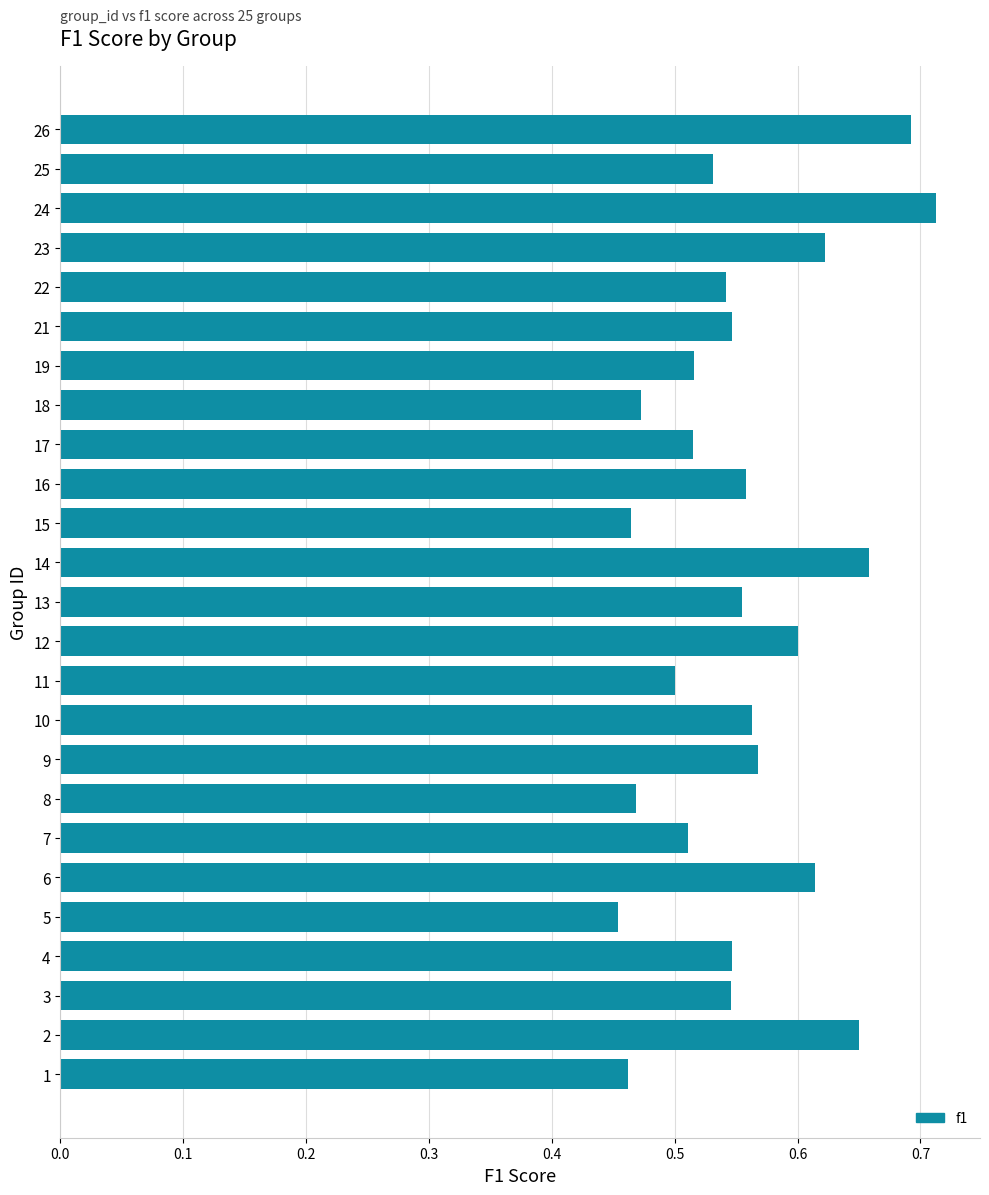

At which category does the chart reach its peak across all series?

24